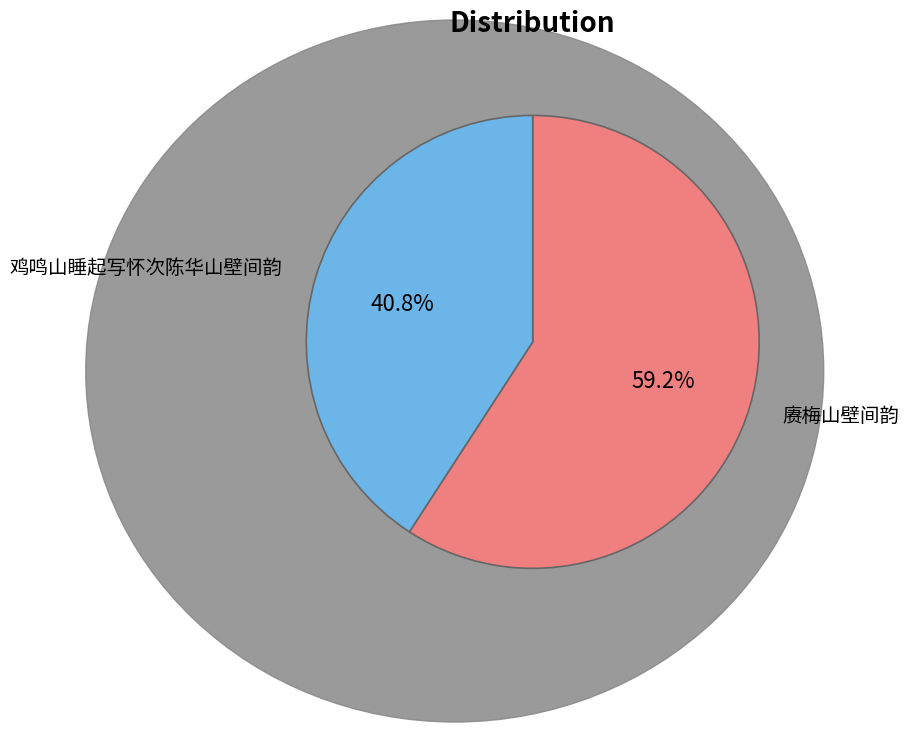

Count the number of slices in the pie.

2